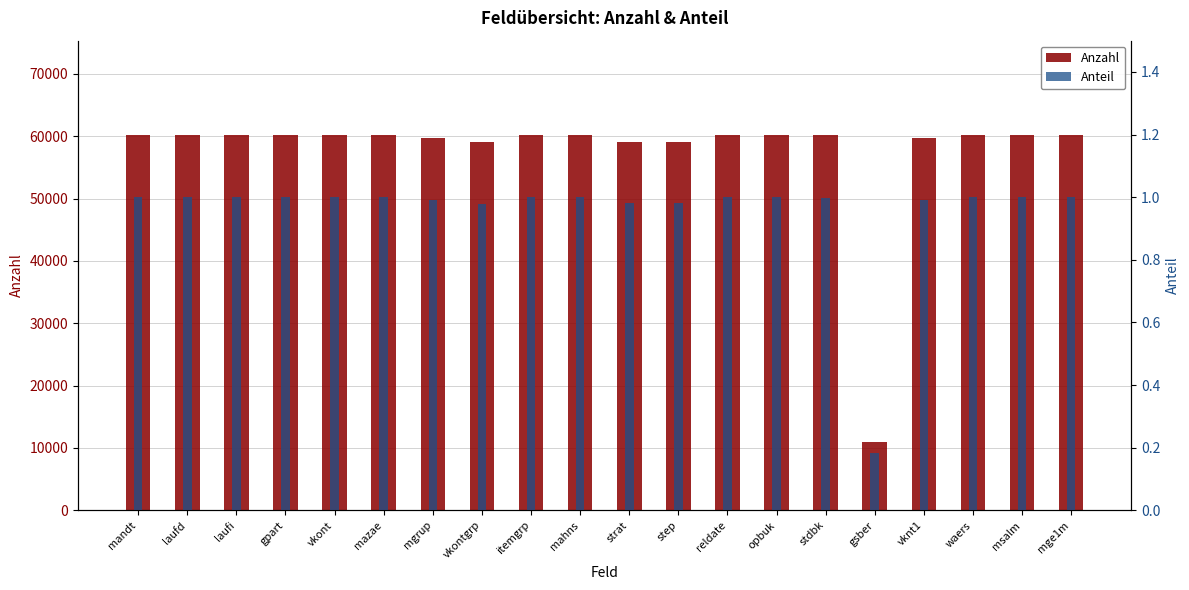

Is the value of Anzahl at laufi greater than the value of Anteil at opbuk?

Yes